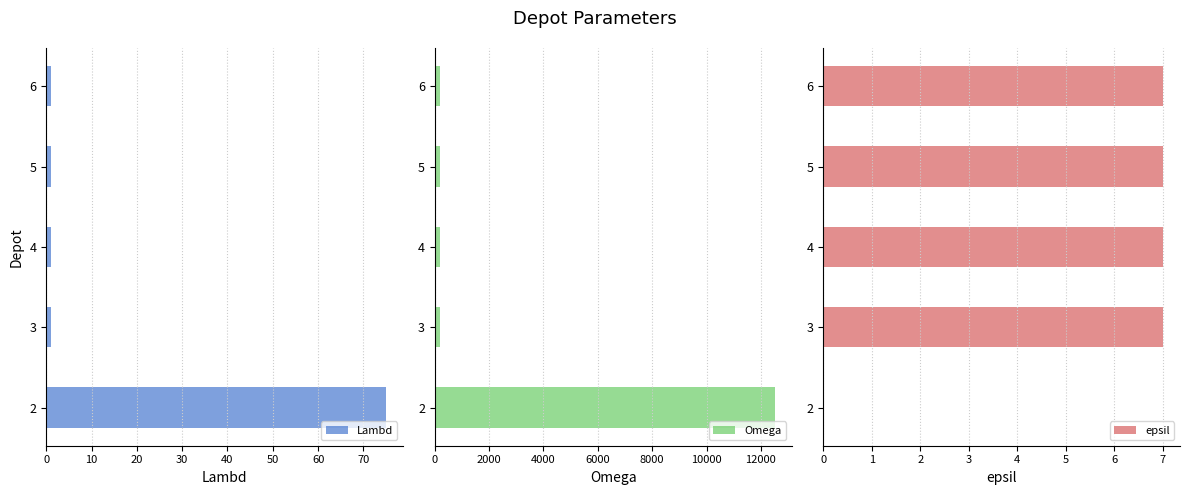

What is the greatest value displayed?

12500